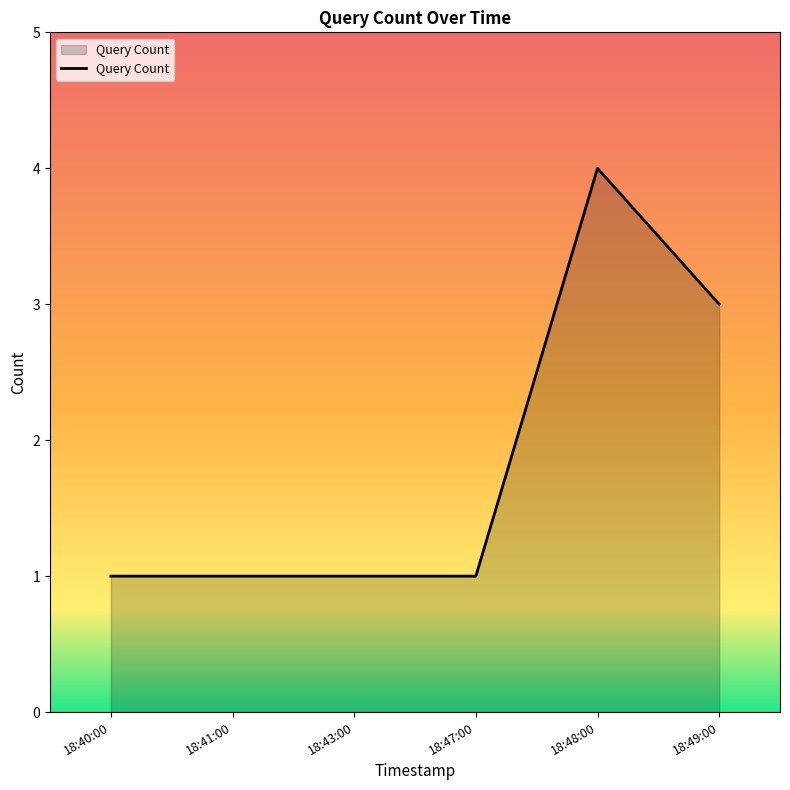

Reading left to right, list all the values displayed in this chart.

1	1	1	1	4	3